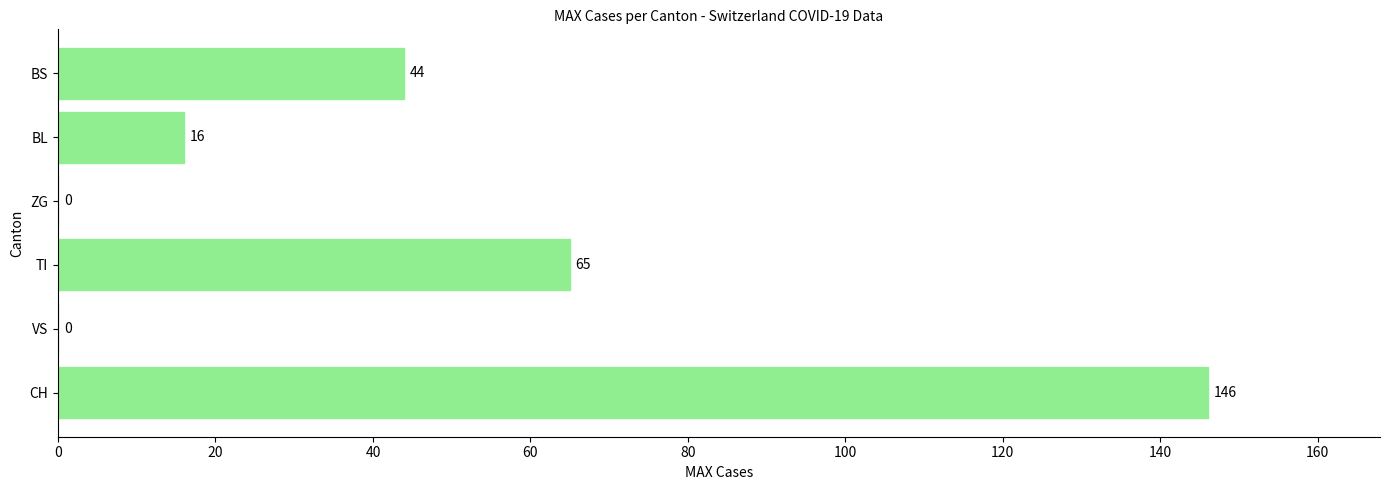

What is the sum of all values?

271